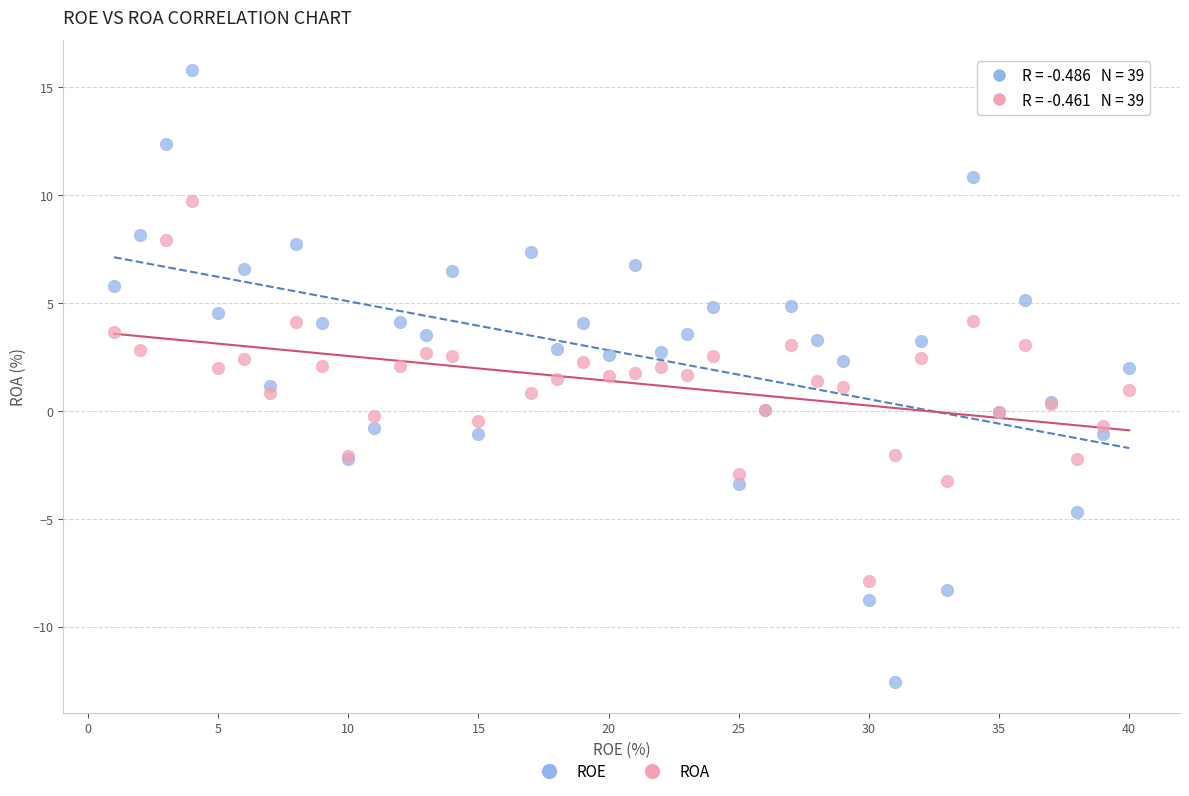

Which series contains the lowest Y value?

ROE